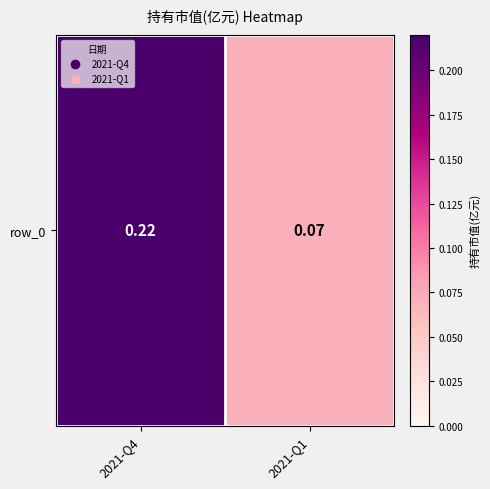

Count the values in the range 0 to 1.

2